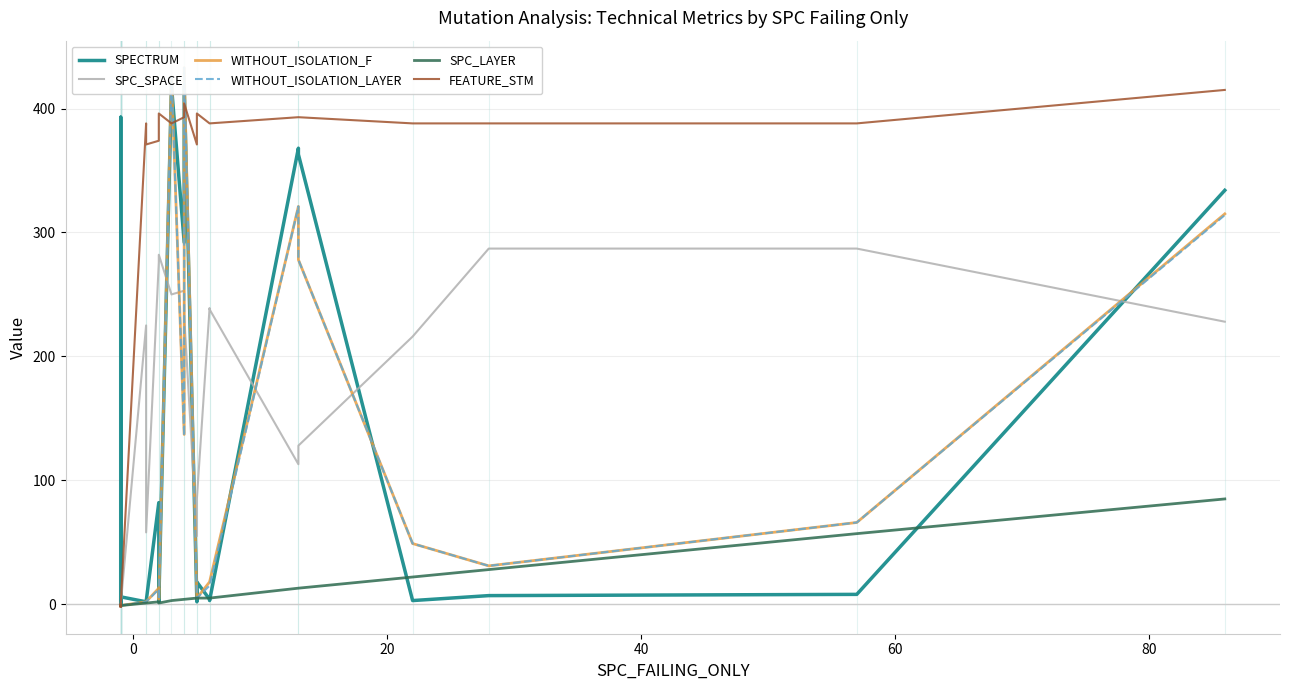

Does the chart display data point markers on the line(s)?

No